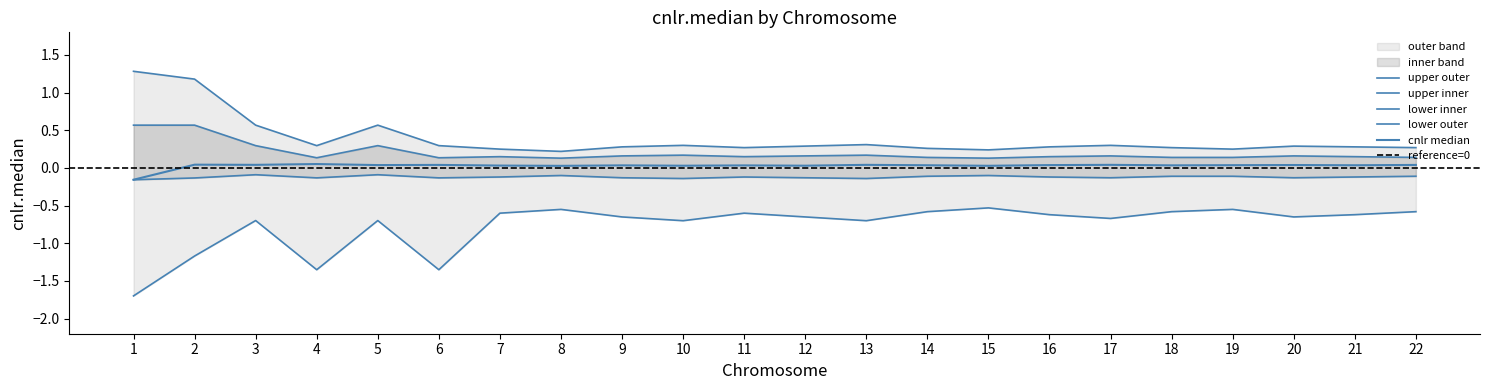

Reading left to right, transcribe all the data shown in this chart.

cnlr_median: -0.2	0.0	0.0	0.1	0.0	0.0	0.0	0.0	0.0	0.0	0.0	0.0	0.0	0.0	0.0	0.0	0.0	0.0	0.0	0.0	0.0	0.0
upper_outer: 1.3	1.2	0.6	0.3	0.6	0.3	0.2	0.2	0.3	0.3	0.3	0.3	0.3	0.3	0.2	0.3	0.3	0.3	0.2	0.3	0.3	0.3
upper_inner: 0.6	0.6	0.3	0.1	0.3	0.1	0.1	0.1	0.2	0.2	0.1	0.2	0.2	0.1	0.1	0.1	0.2	0.1	0.1	0.2	0.1	0.1
lower_inner: -0.2	-0.1	-0.1	-0.1	-0.1	-0.1	-0.1	-0.1	-0.1	-0.1	-0.1	-0.1	-0.1	-0.1	-0.1	-0.1	-0.1	-0.1	-0.1	-0.1	-0.1	-0.1
lower_outer: -1.7	-1.2	-0.7	-1.4	-0.7	-1.4	-0.6	-0.6	-0.7	-0.7	-0.6	-0.7	-0.7	-0.6	-0.5	-0.6	-0.7	-0.6	-0.6	-0.7	-0.6	-0.6